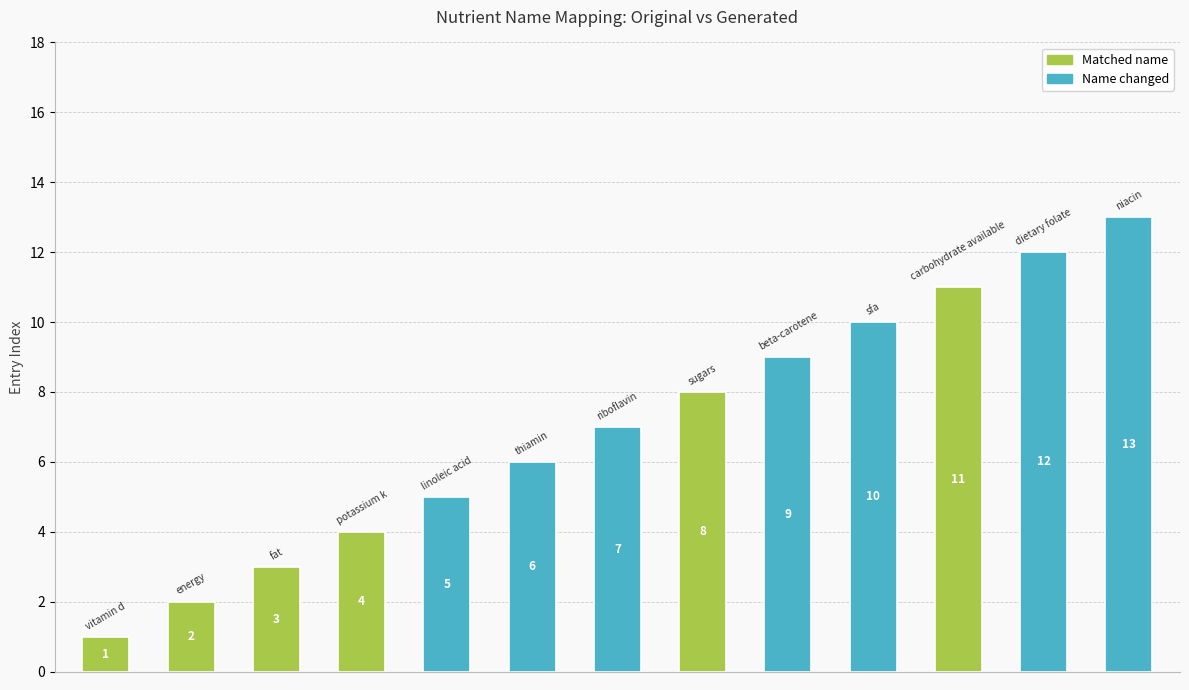

What is the average value?

7